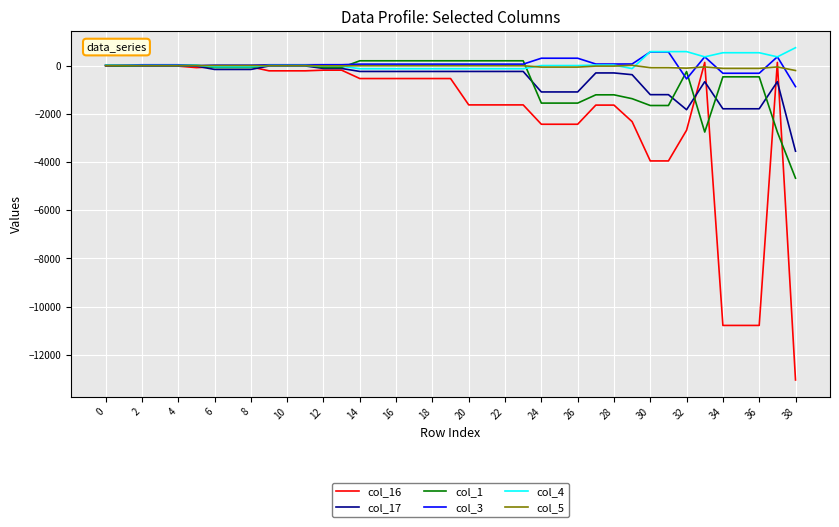

What is the maximum value shown in the chart?

742.3